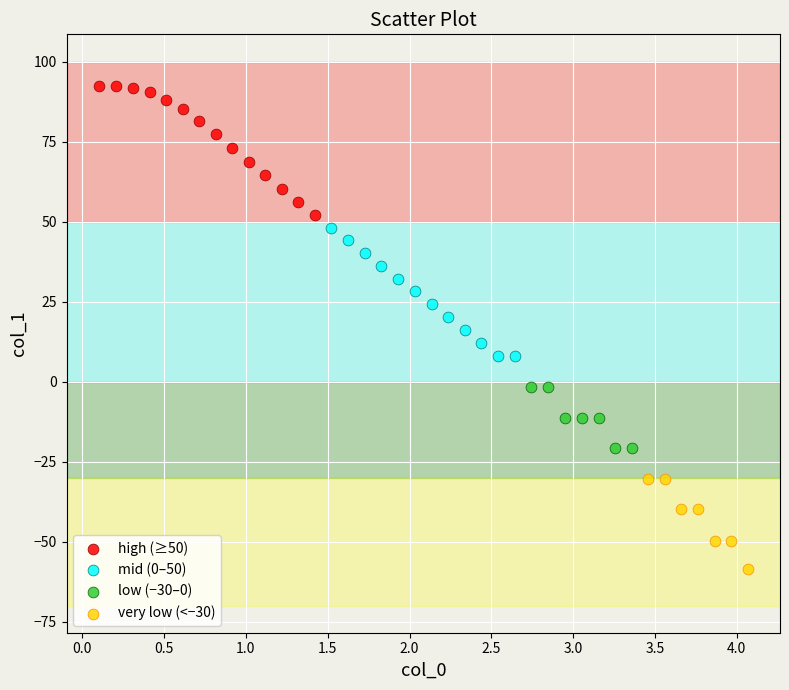

Which series reaches the minimum Y coordinate?

very low (<−30)